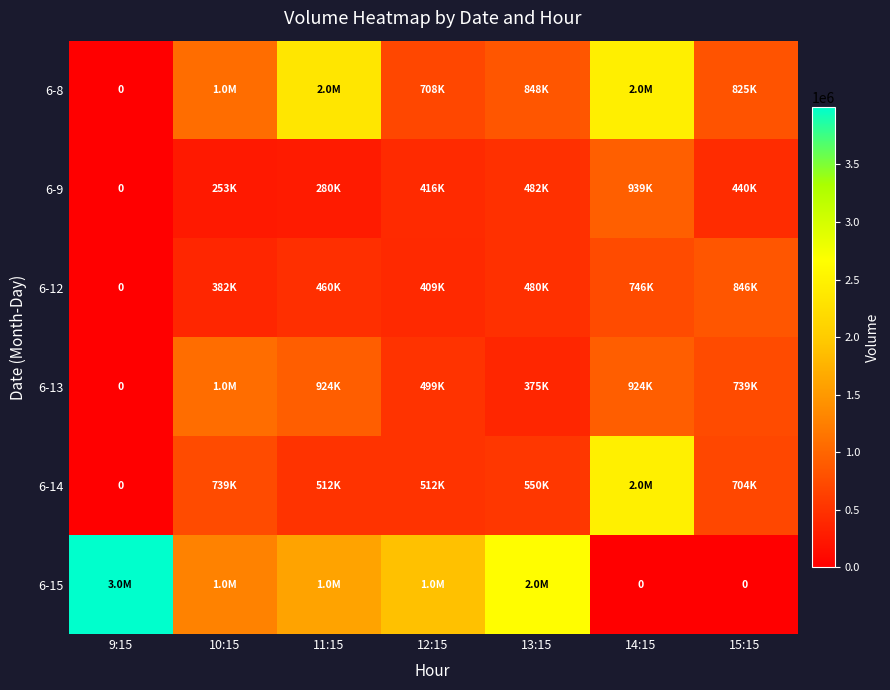

How many data points does each series have?

7